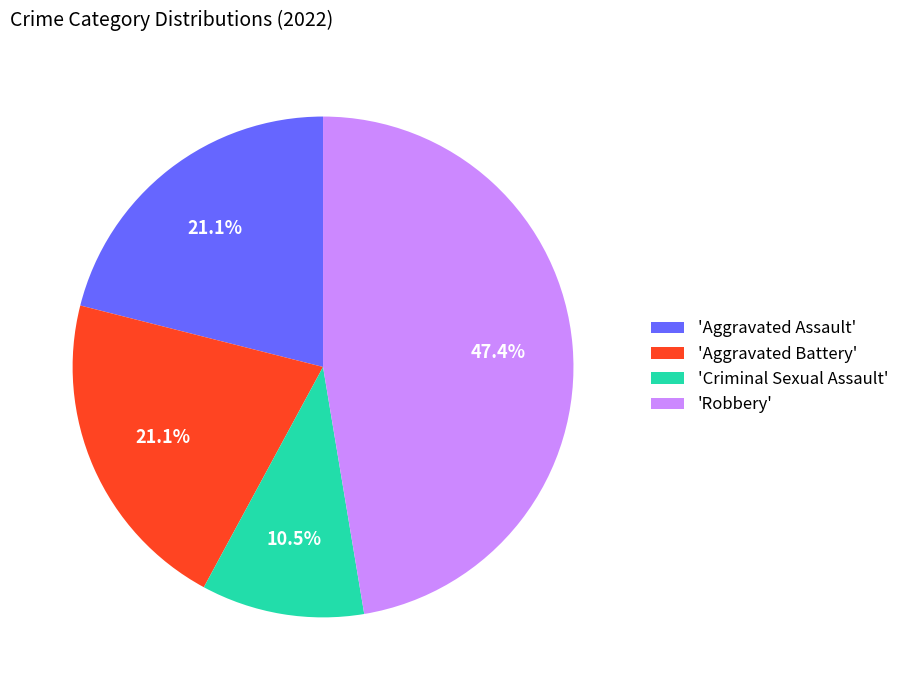

Is the sum of 'Aggravated Battery' and 'Criminal Sexual Assault' greater than half?

No